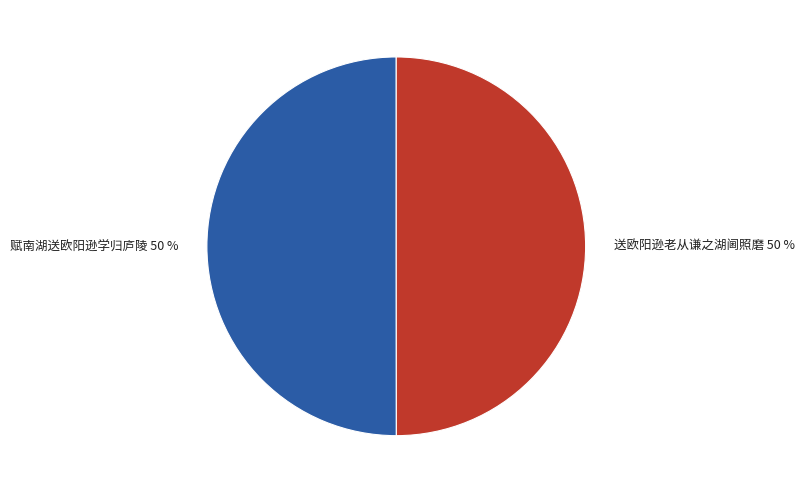

To the nearest percent, what is the combined percentage of 送欧阳逊老从谦之湖阃照磨 and 赋南湖送欧阳逊学归庐陵?

100%